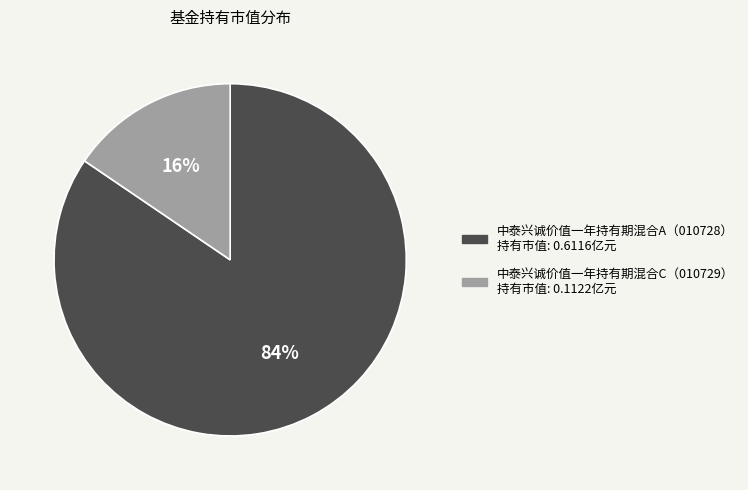

Does any single category account for the majority?

Yes